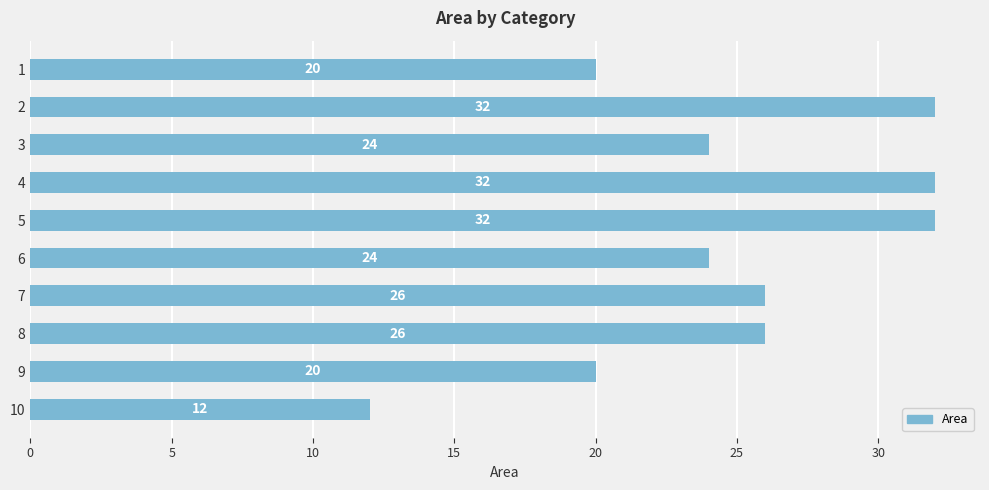

What is the value of the 8th bar from the top?

26